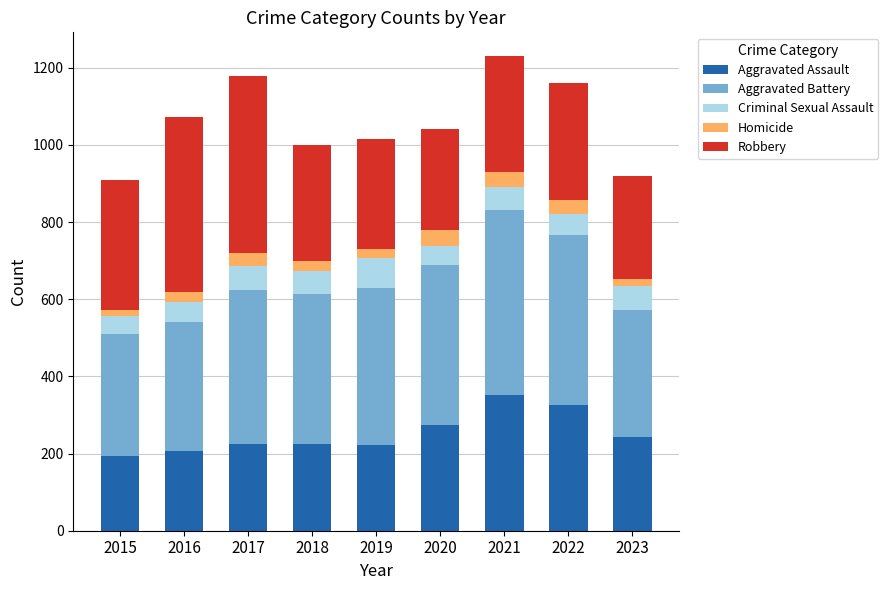

The value of Aggravated Assault at 2018 is 343. True or false?

False